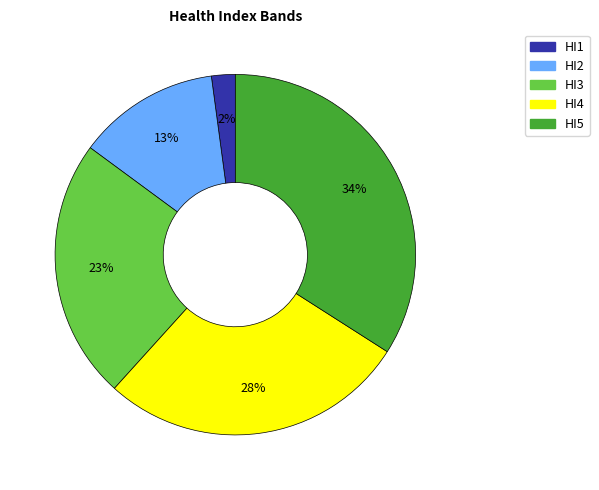

To the nearest percent, what is the average slice percentage?

20%